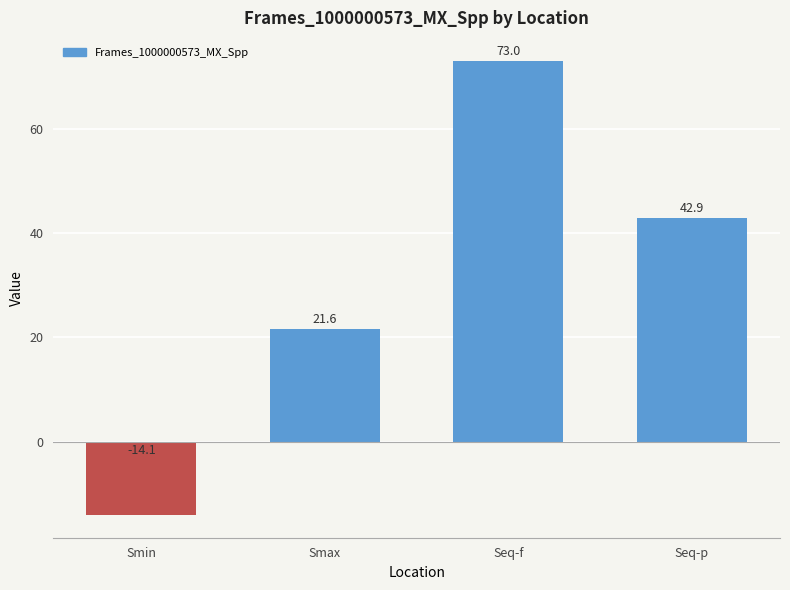

Rank the categories by value from lowest to highest.

Smin, Smax, Seq-p, Seq-f